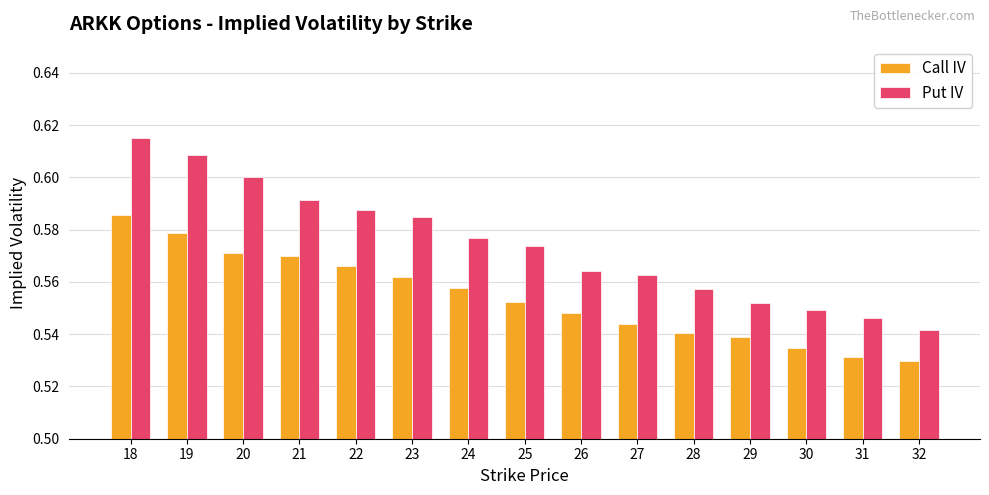

Is it true that Call IV equals 0.8 at 30?

False